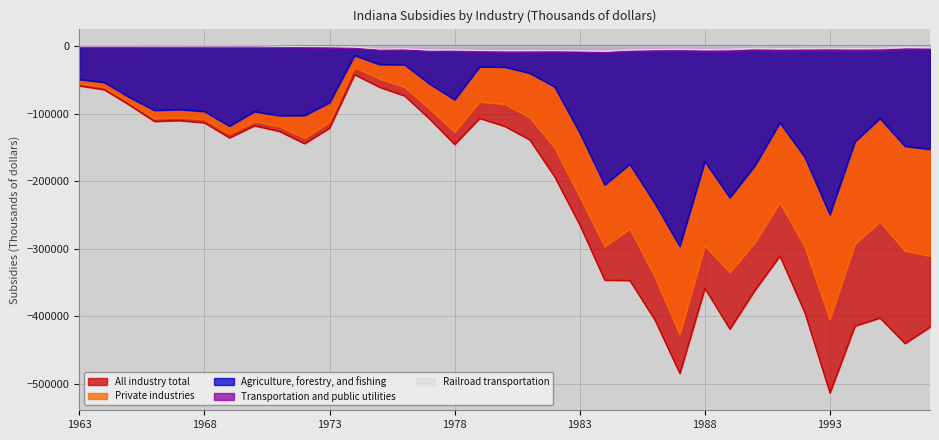

Rank the categories by Private industries value from lowest to highest.

1987, 1993, 1986, 1989, 1997, 1996, 1992, 1984, 1988, 1994, 1990, 1985, 1995, 1991, 1983, 1982, 1972, 1969, 1978, 1971, 1973, 1970, 1968, 1966, 1967, 1981, 1977, 1980, 1965, 1979, 1964, 1976, 1963, 1975, 1974